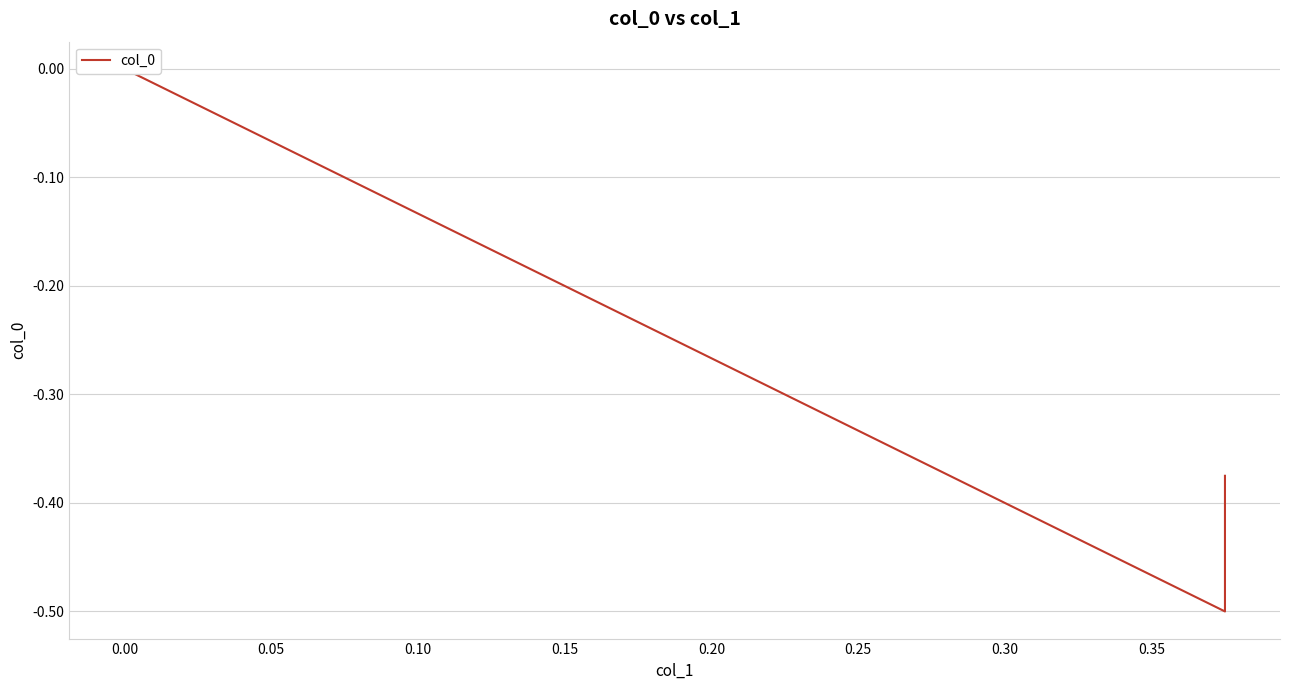

The chart shows a value of -0.1 at −0.05. True or false?

False